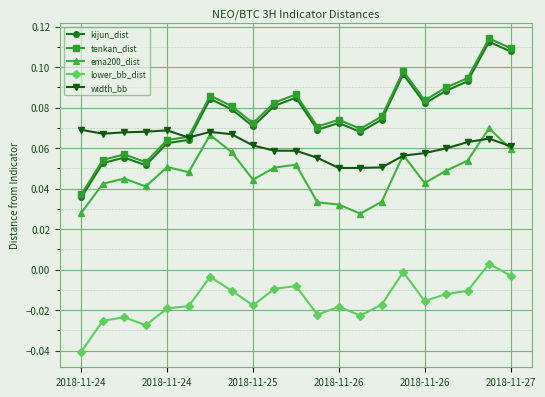

Which series has the widest spread of values?

tenkan_dist